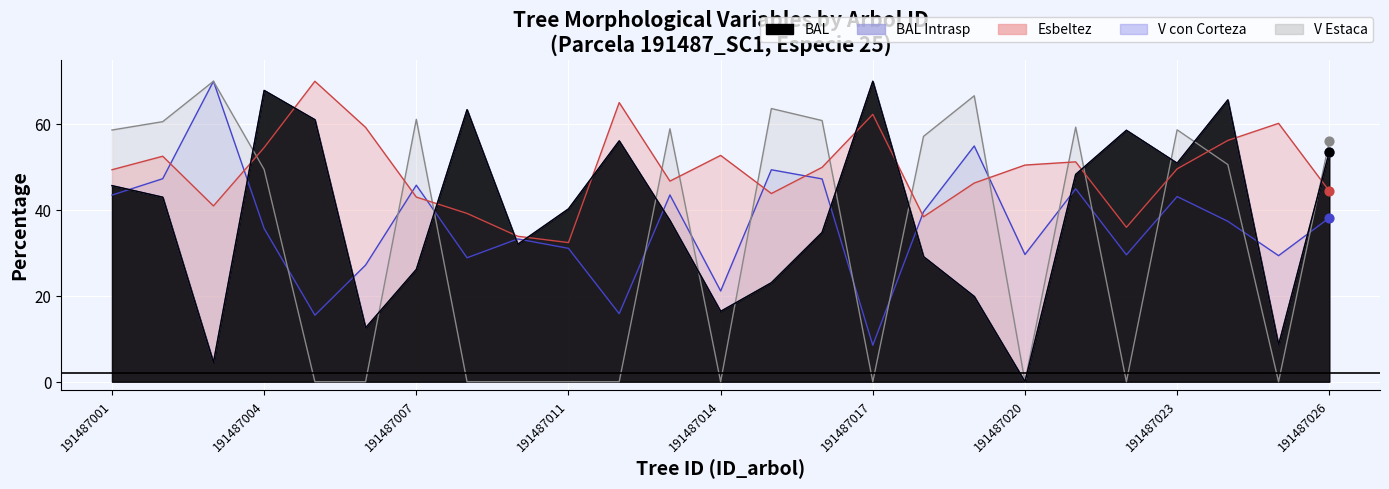

At which category is the sum across all series the highest?

191487024